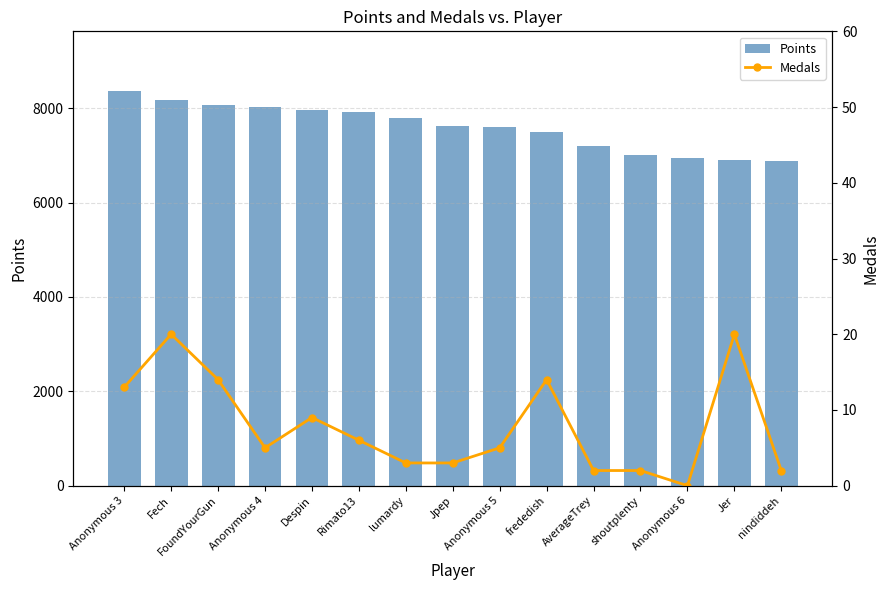

Which category has the highest value across all series?

Anonymous 3